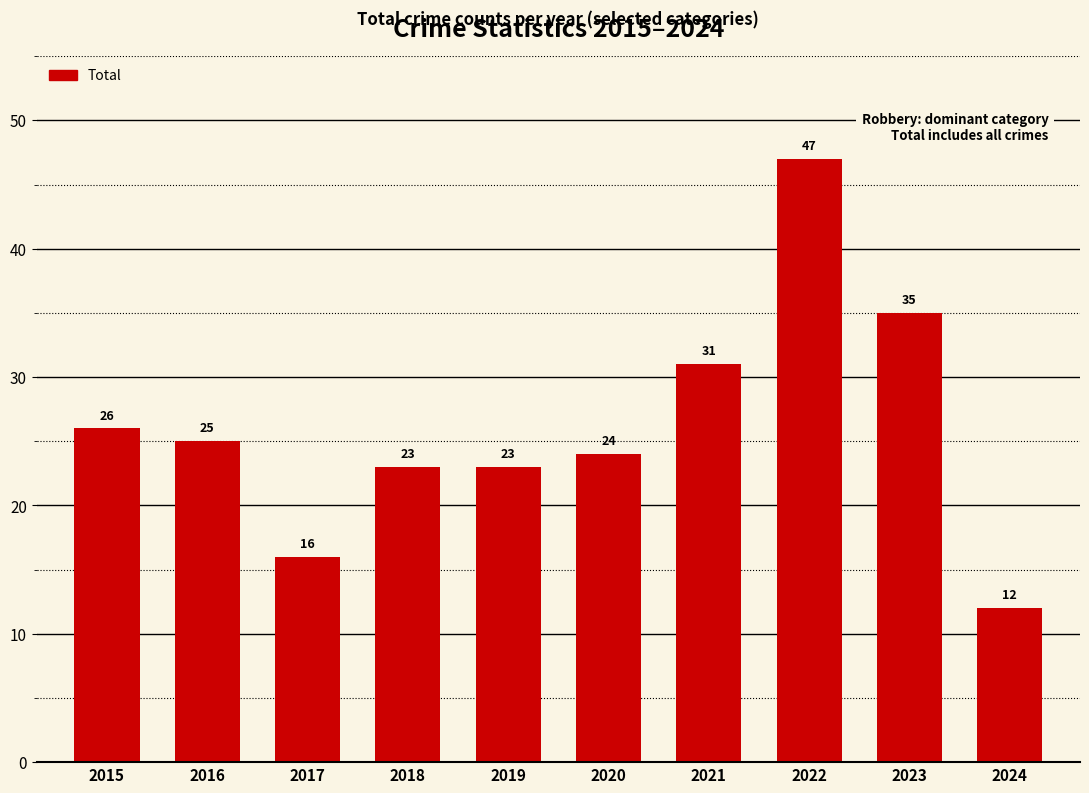

What is the value of the 5th bar from the left?

23